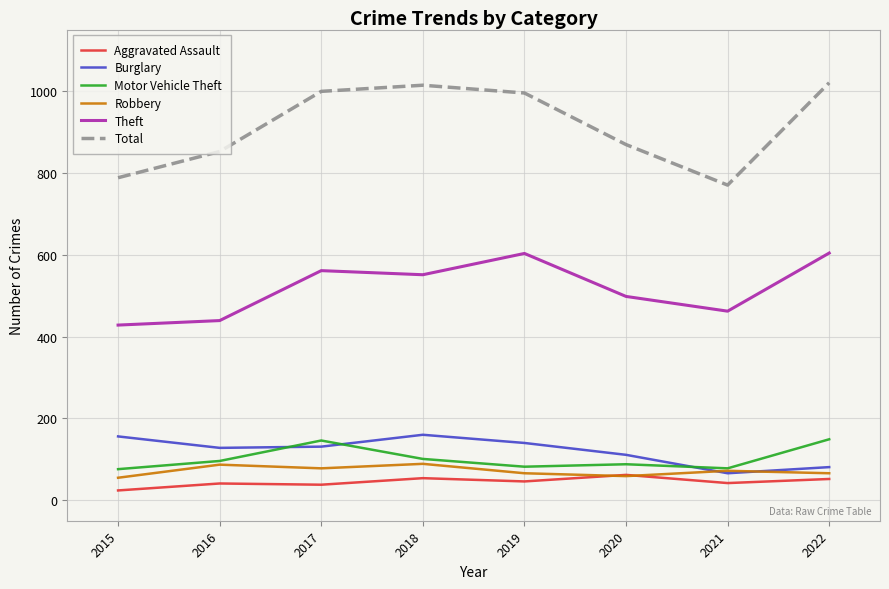

Where does the Burglary series first go above 131?

2015